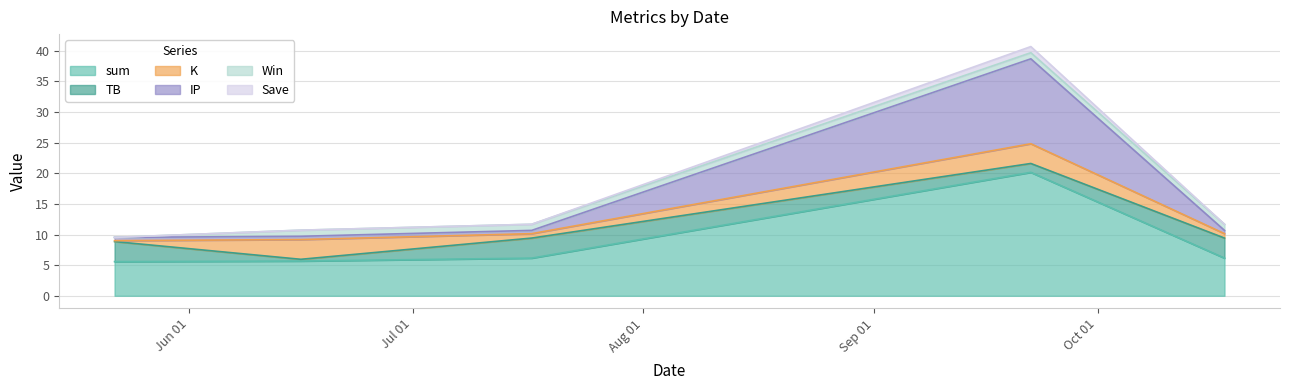

At how many categories does at least one series exceed 34?

1